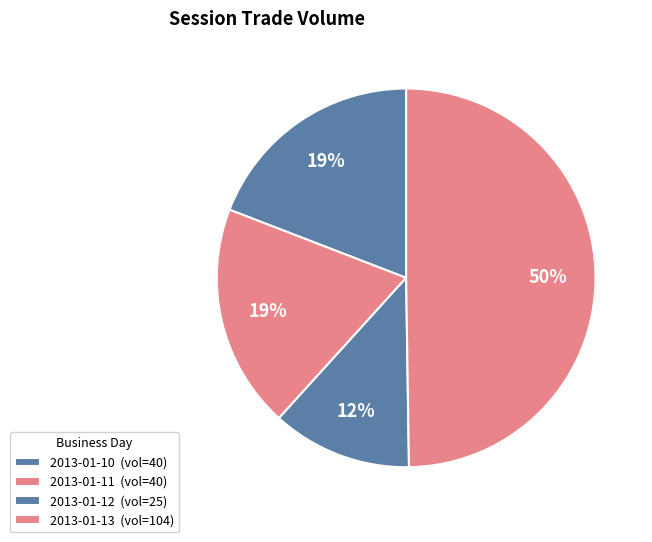

Count the number of slices in the pie.

4